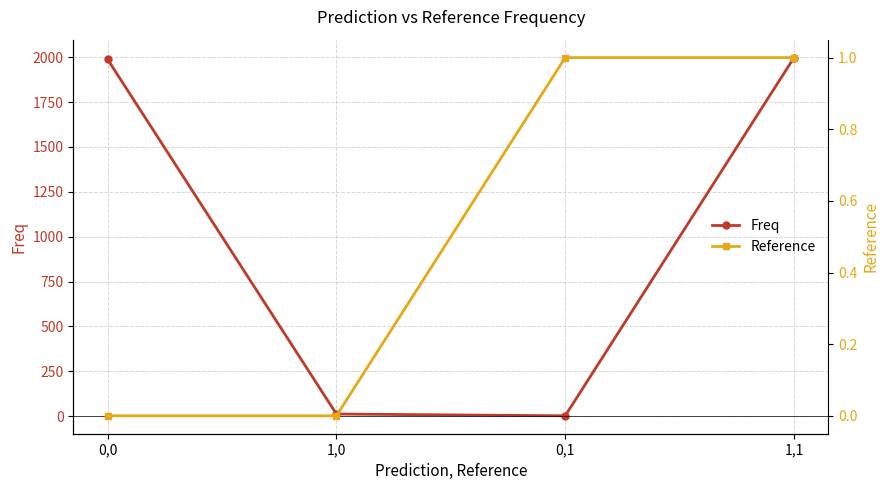

At which label does Freq reach its minimum?

0,1